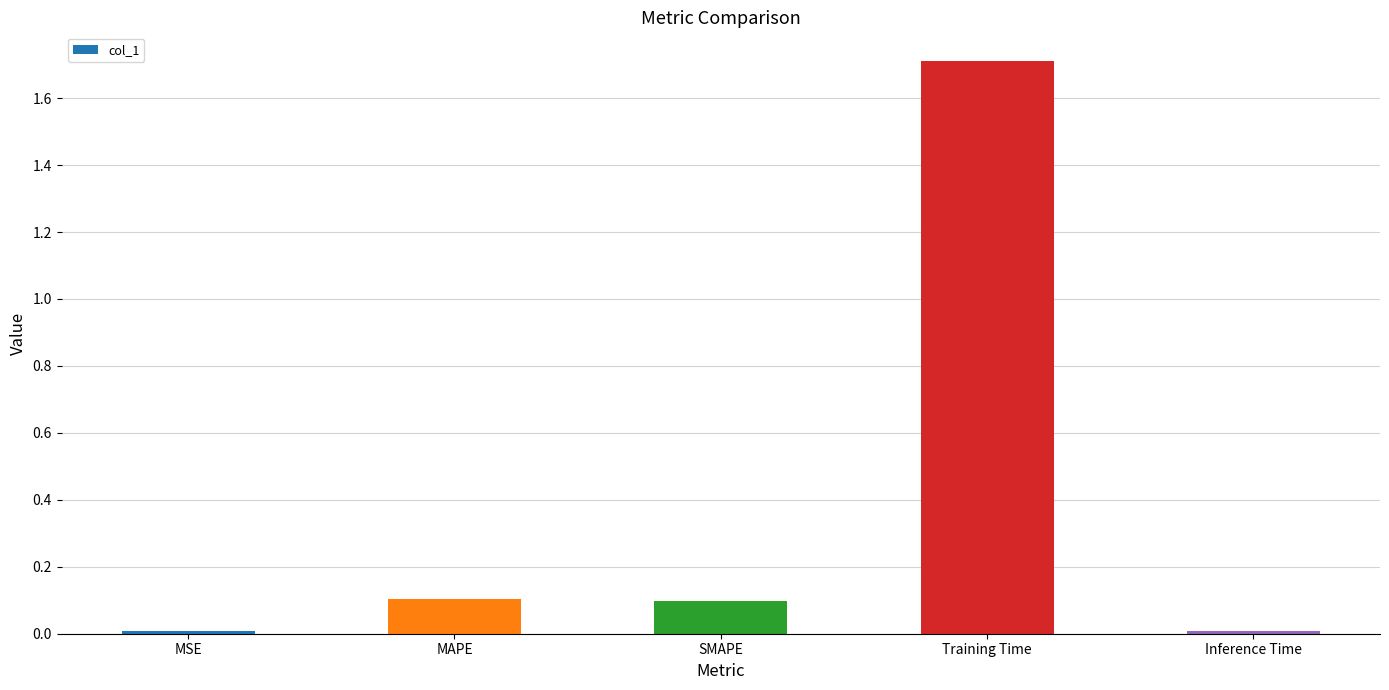

What is the average value?

0.4